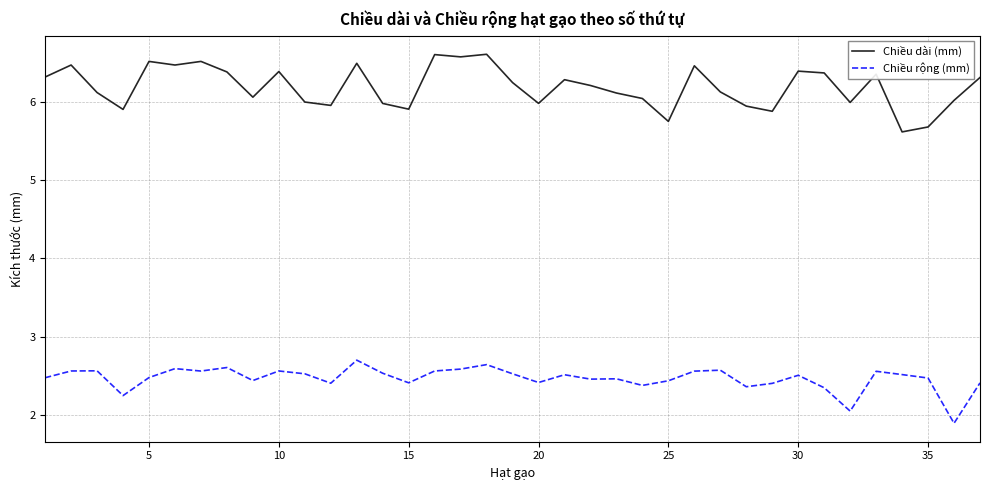

What is the difference between the maximum and minimum values in the Chiều rộng (mm) series?

0.8